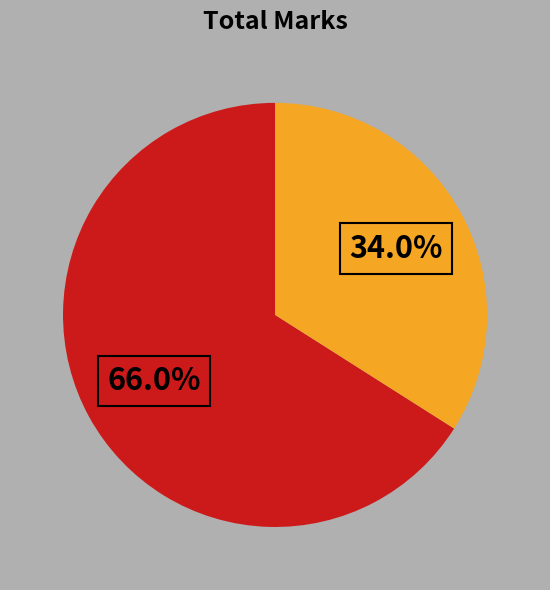

Does any single category account for the majority?

Yes